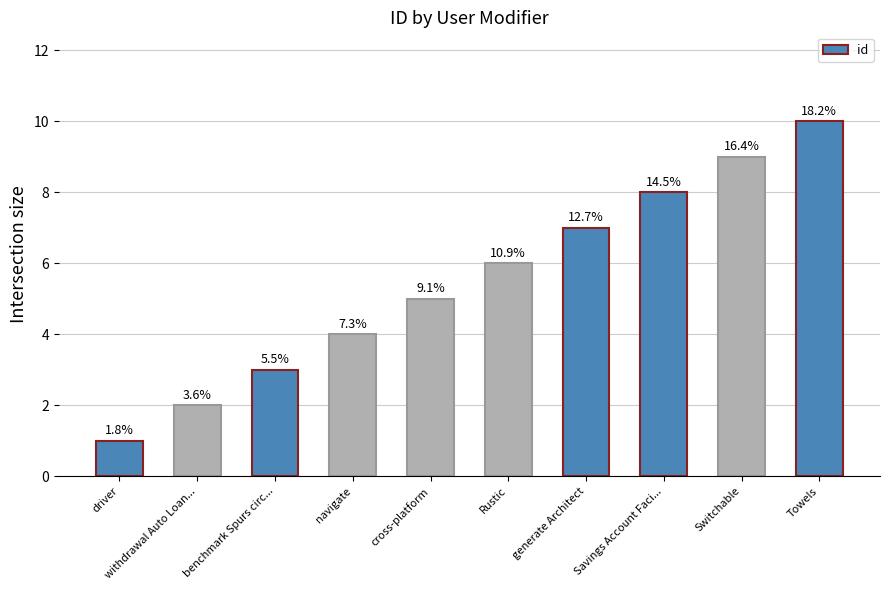

How many bars are there in total?

10